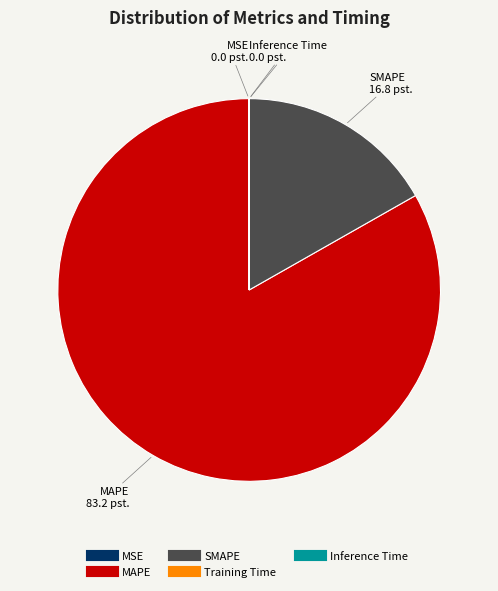

Combined, do SMAPE and MAPE account for over 50%?

Yes